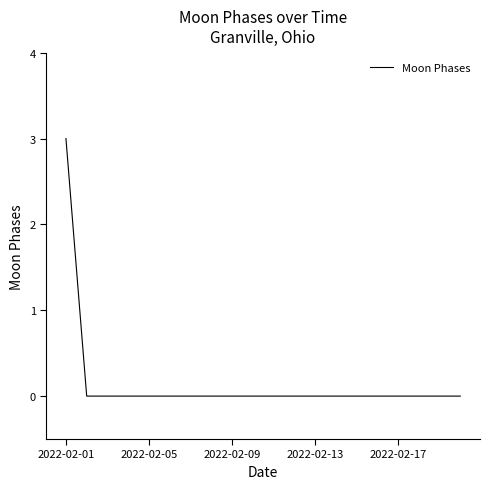

What is the difference between the maximum and minimum values?

3